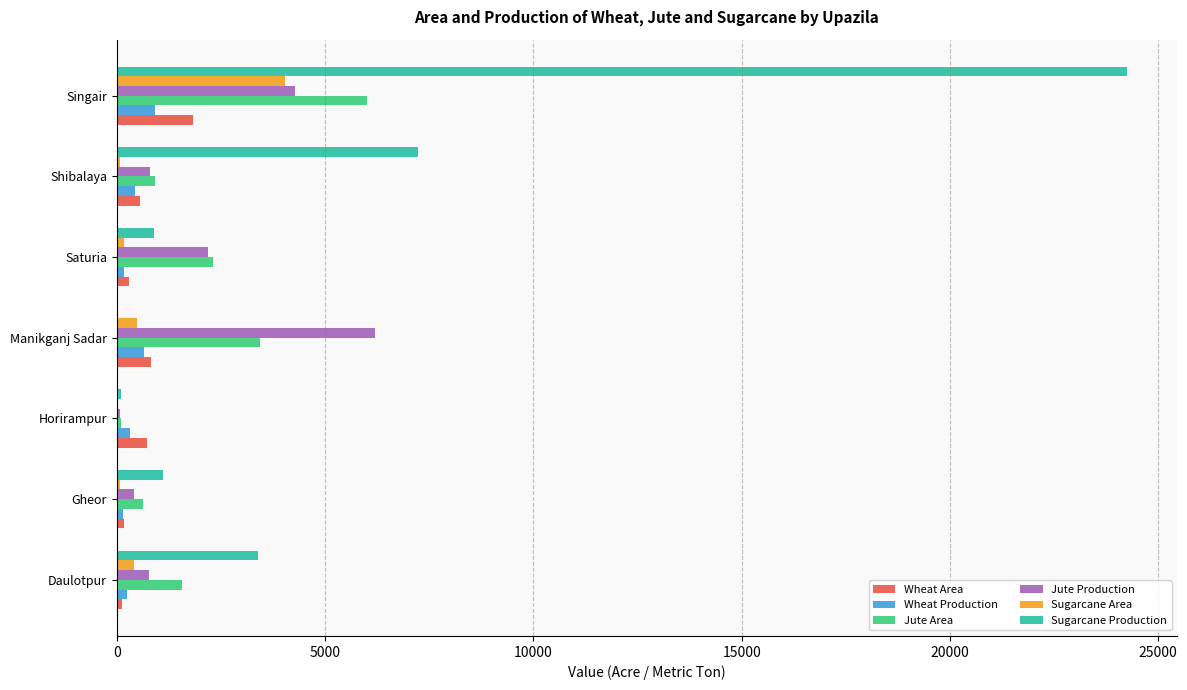

Which series changed the most between Daulotpur and Singair?

Sugarcane Production